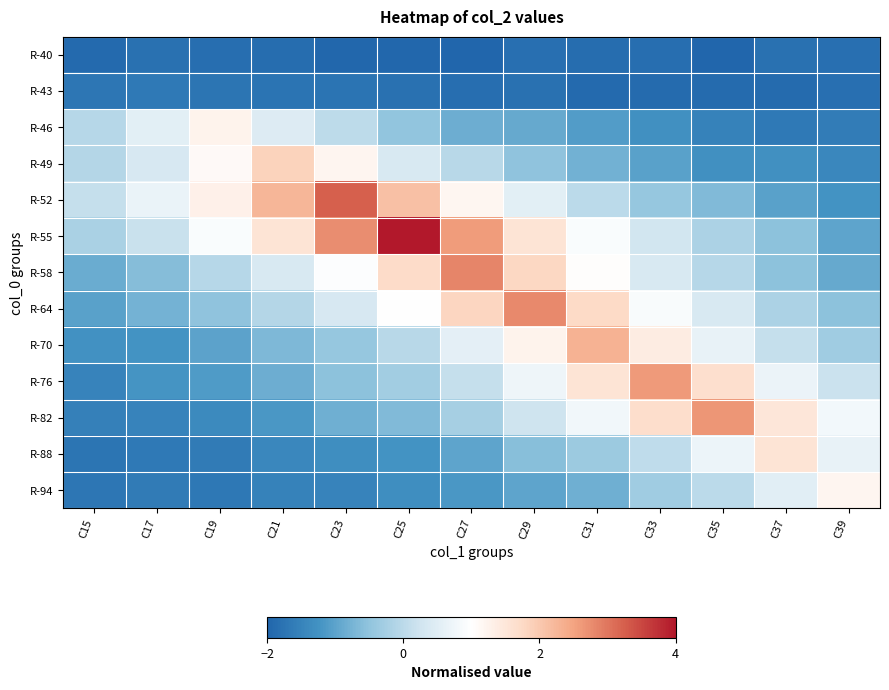

Which has a higher value, C27 or C17?

C17